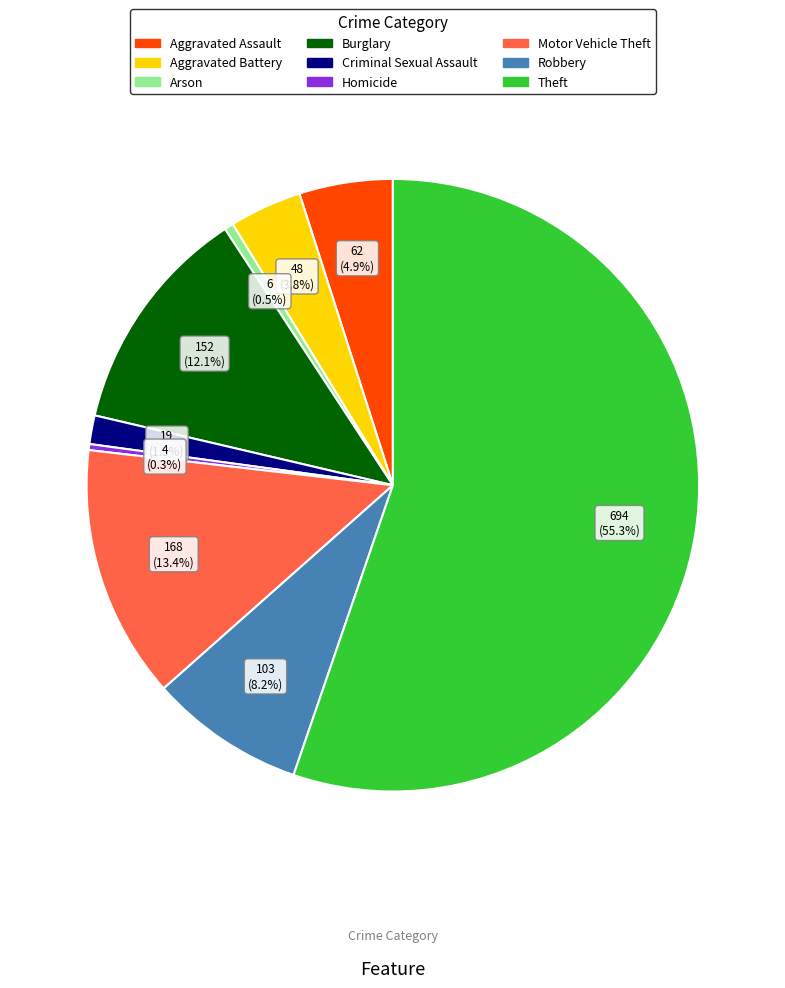

Which has a higher value, Aggravated Assault or Robbery?

Robbery